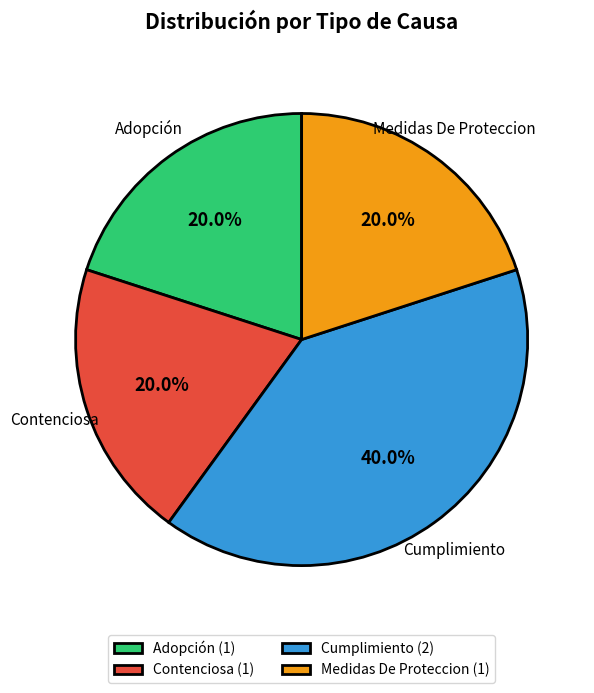

The Contenciosa slice represents 12% of the pie. True or false?

False